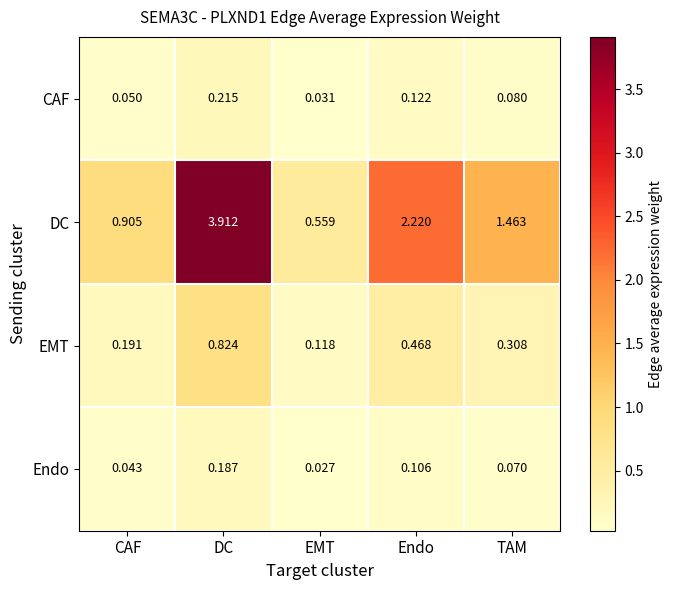

Which label corresponds to the largest value in the chart?

DC